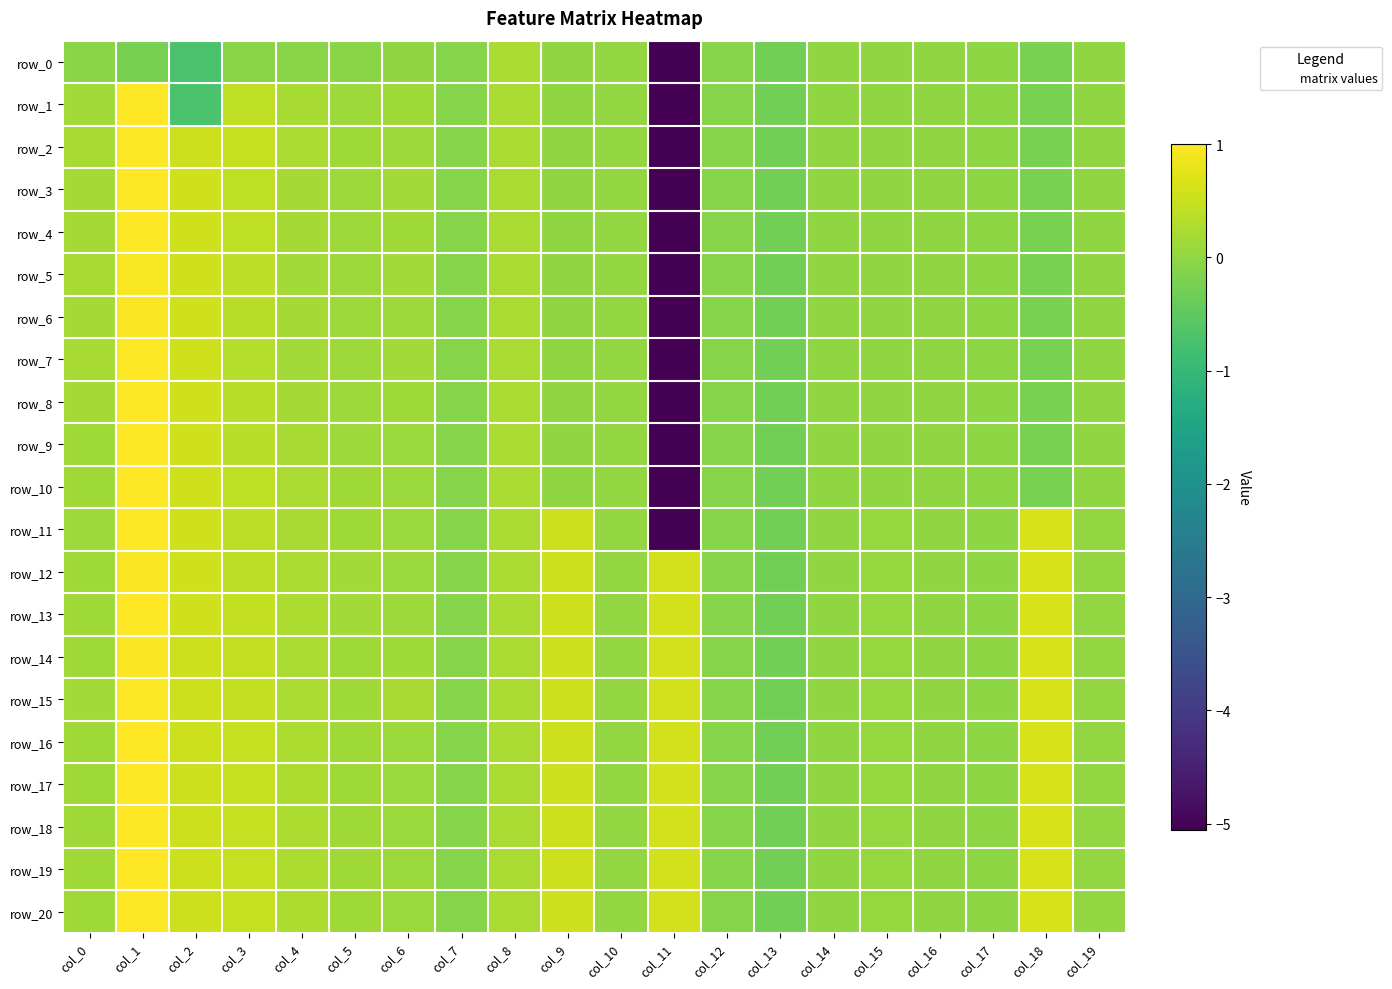

What is the average value of the row_18 series?

0.2